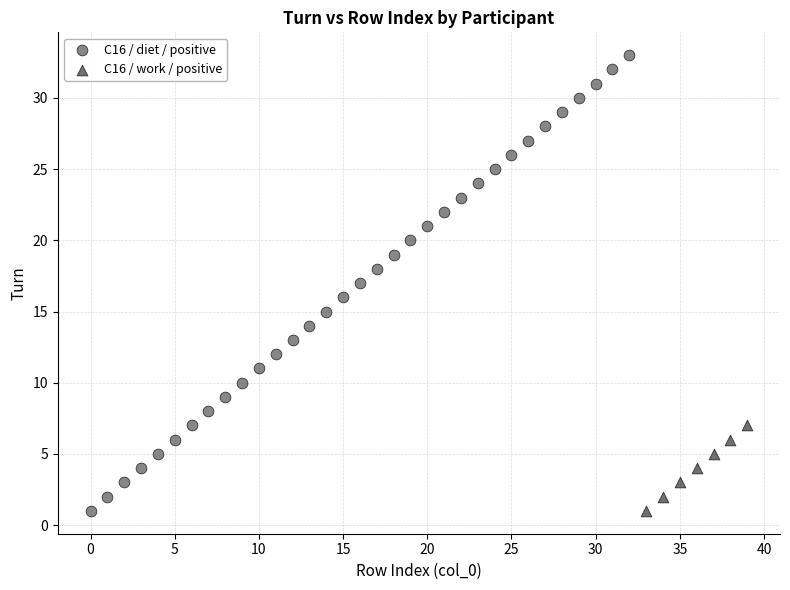

Which series contains the highest Y value?

C16 / diet / positive